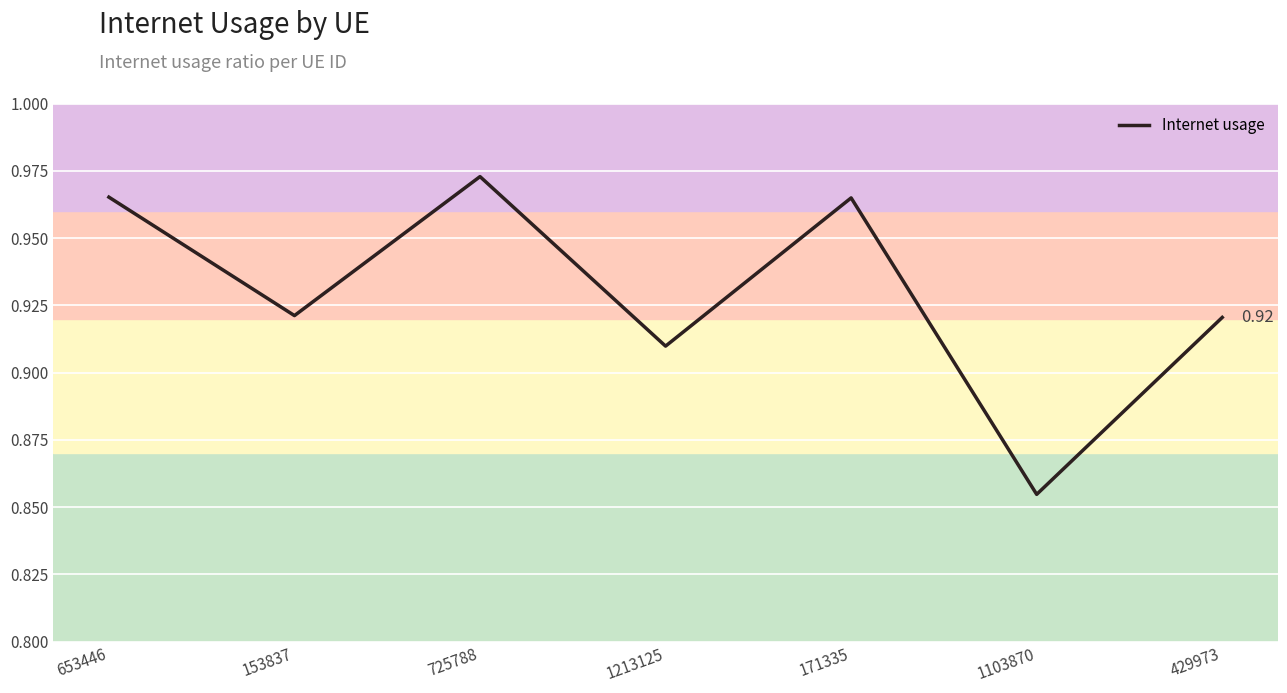

The chart shows a value of 1.2 at 1103870. True or false?

False